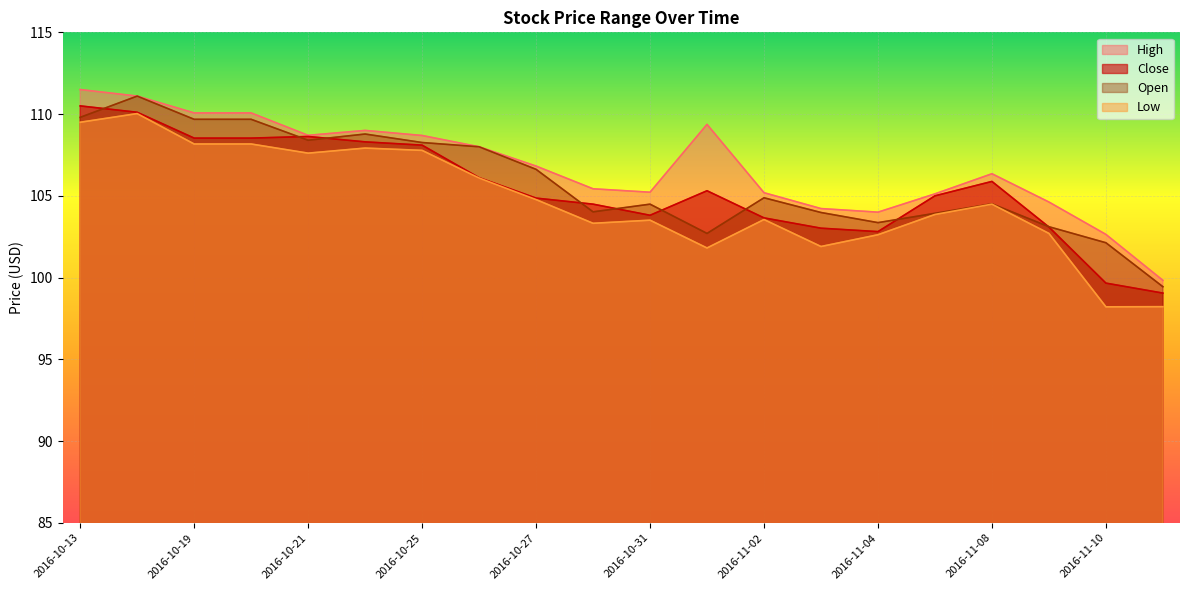

Which category has the highest value across all series?

2016-10-13